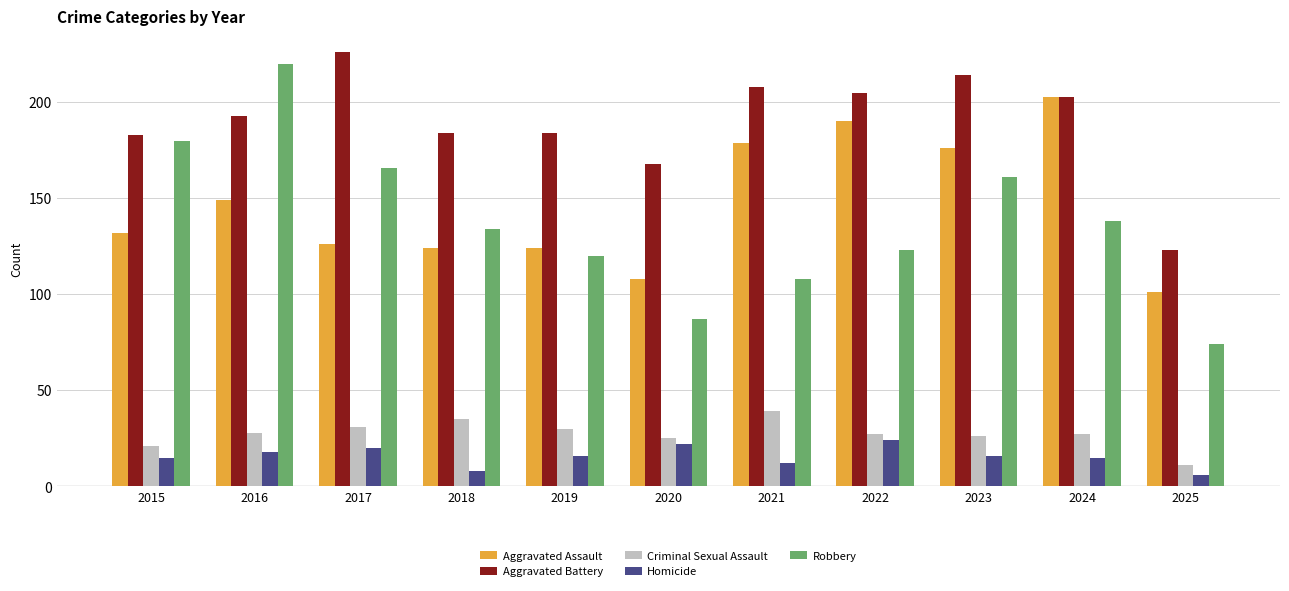

What is the highest value of the Criminal Sexual Assault series?

39